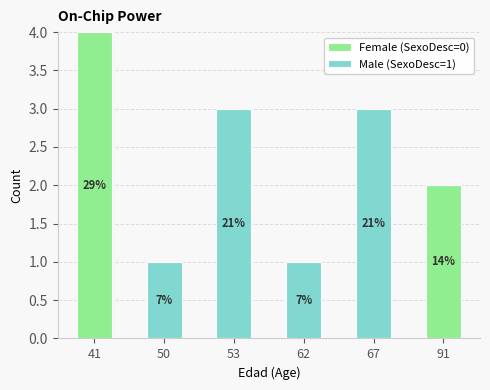

Are the bars grouped side by side (vs. stacked)?

No